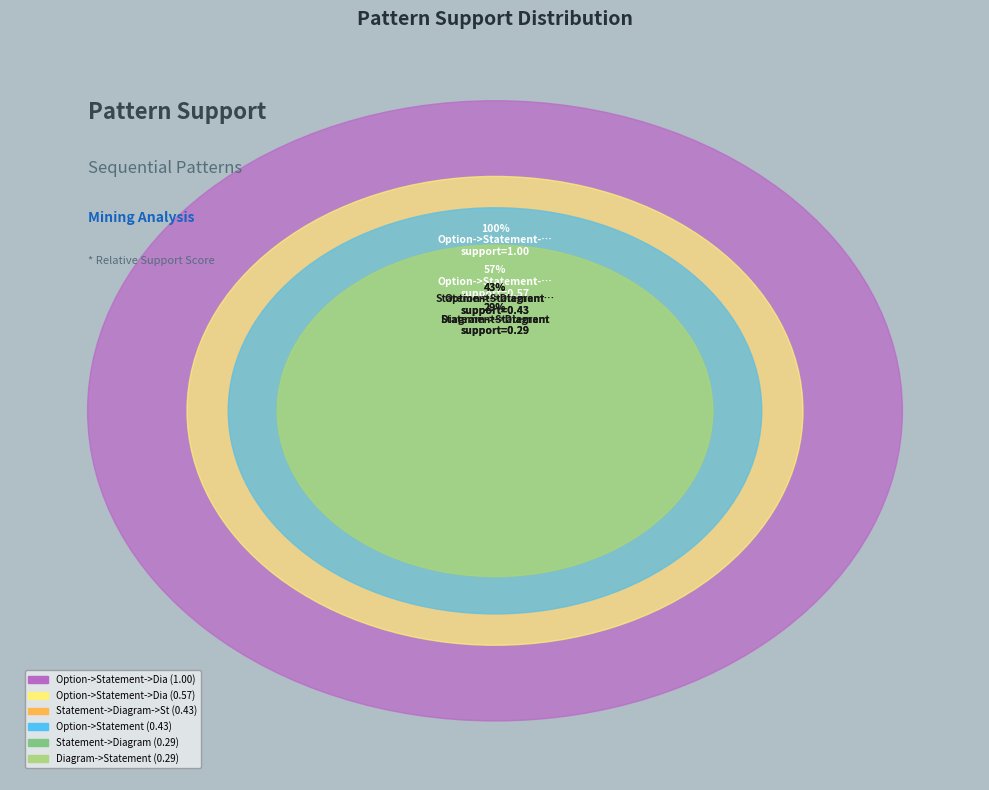

What is the change in value from Option->Statement to Diagram->Statement?

-0.1